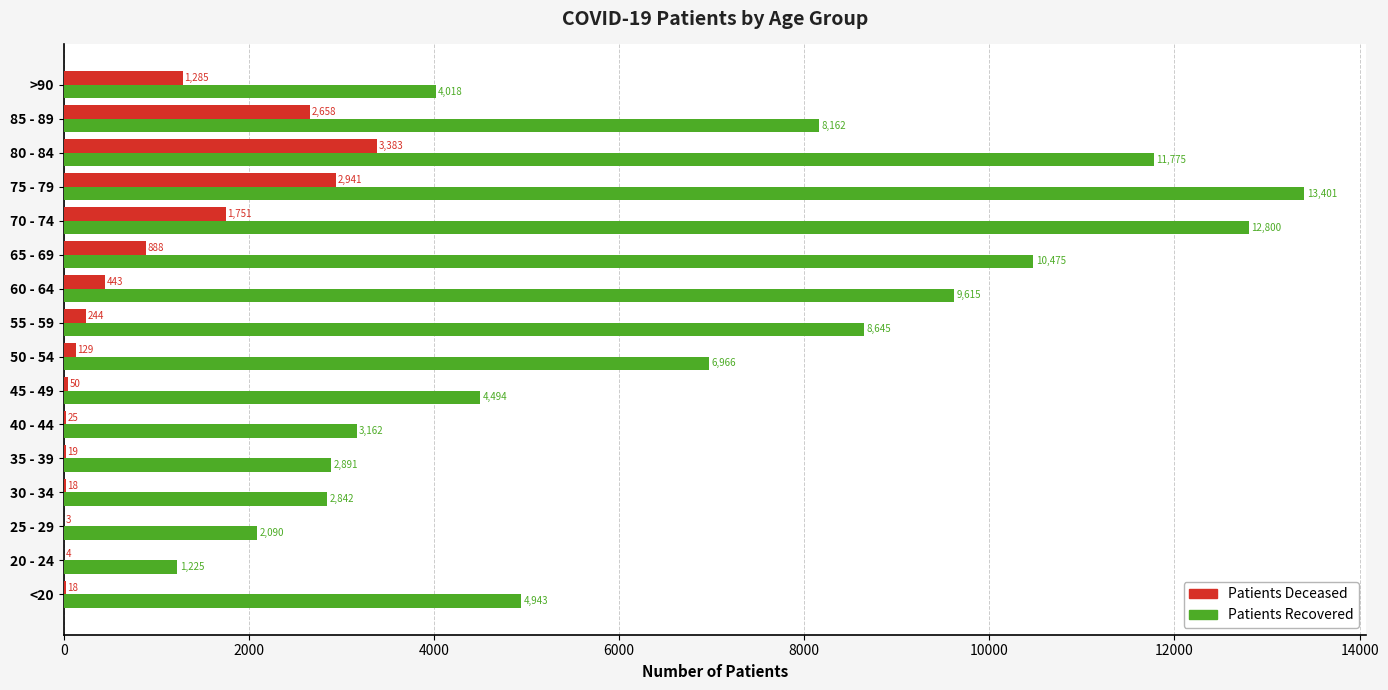

What is the greatest value displayed?

13401